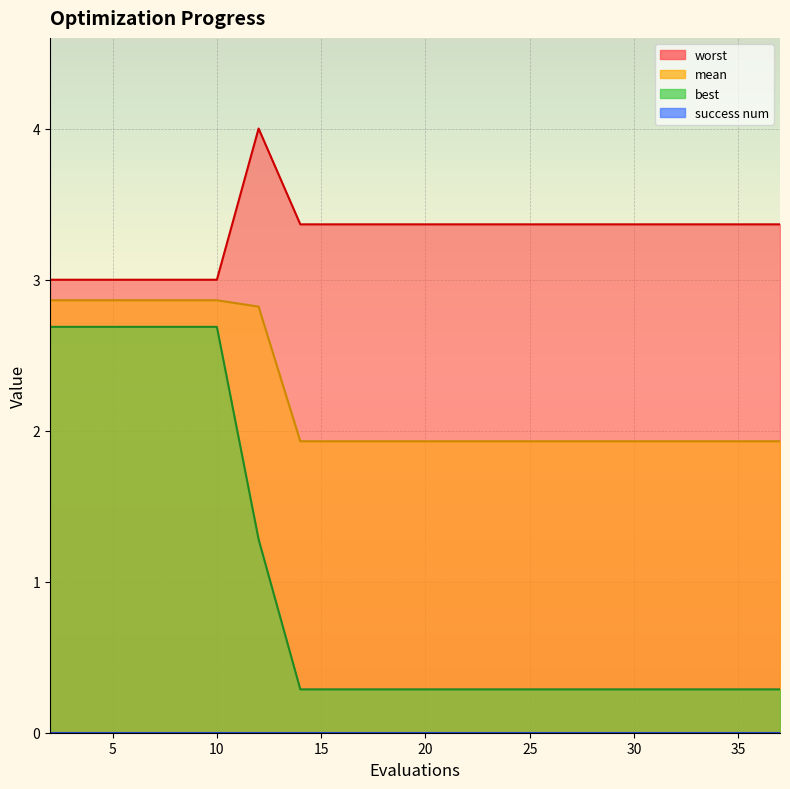

True or false: best and mean intersect in this chart.

False